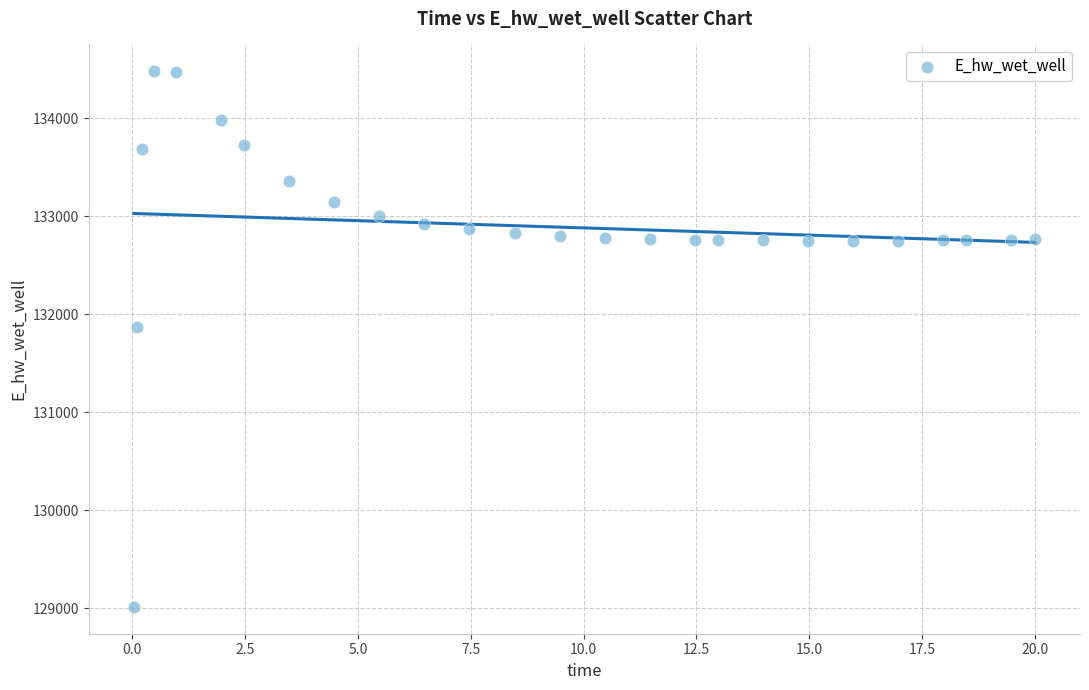

What is the range of X values (max minus min)?

20.0